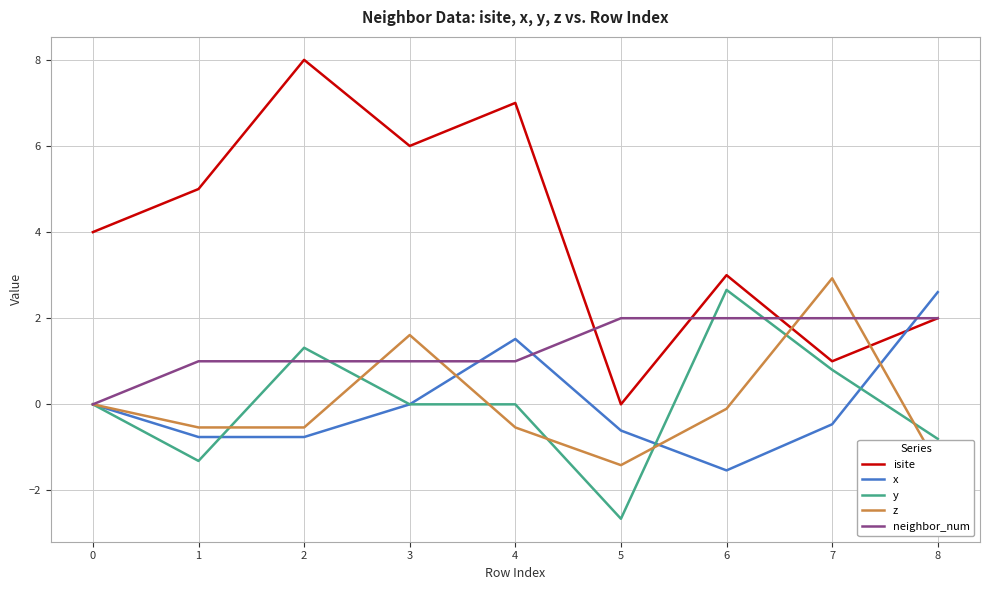

Is it true that isite equals 6.9 at 0?

False